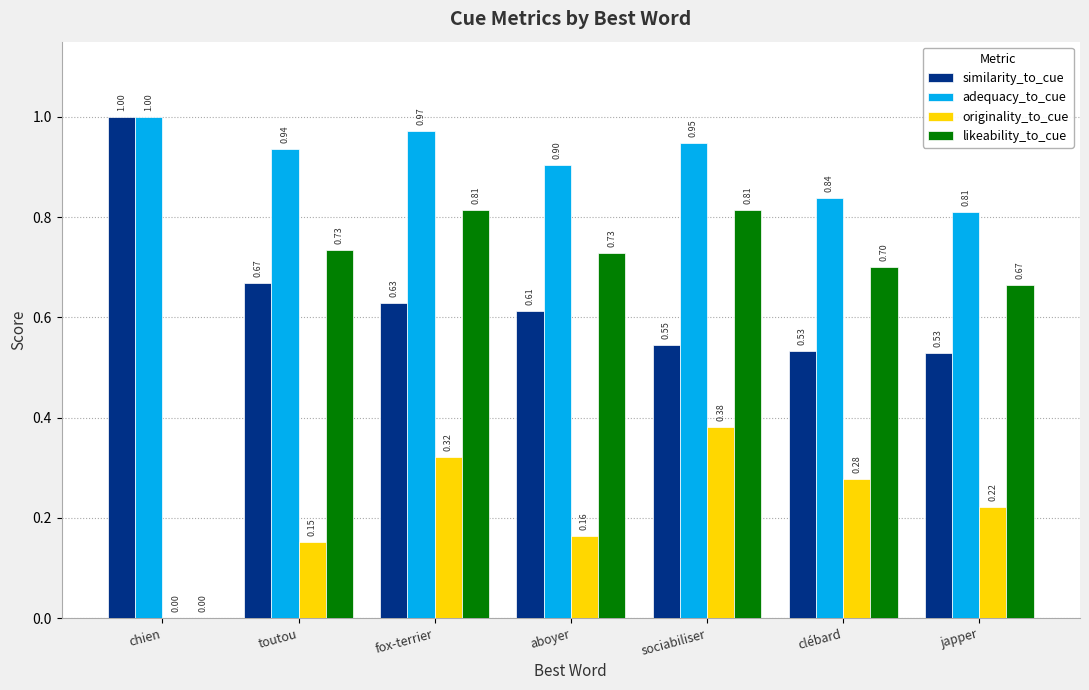

Where is likeability_to_cue nearest to the value 0?

chien